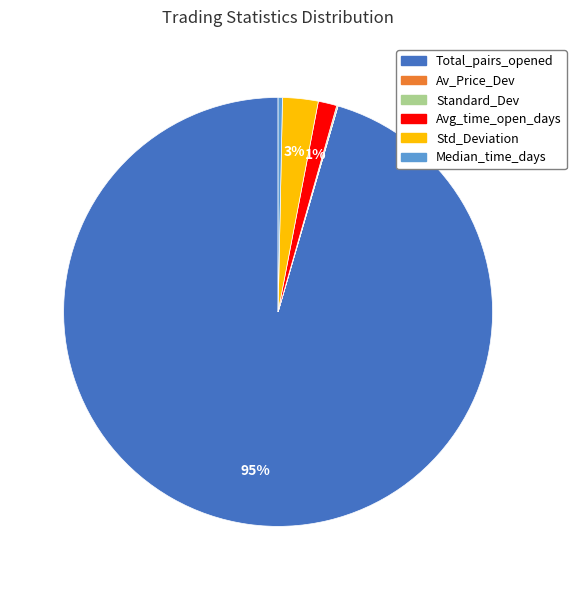

Is there any slice that represents more than half of the pie?

Yes